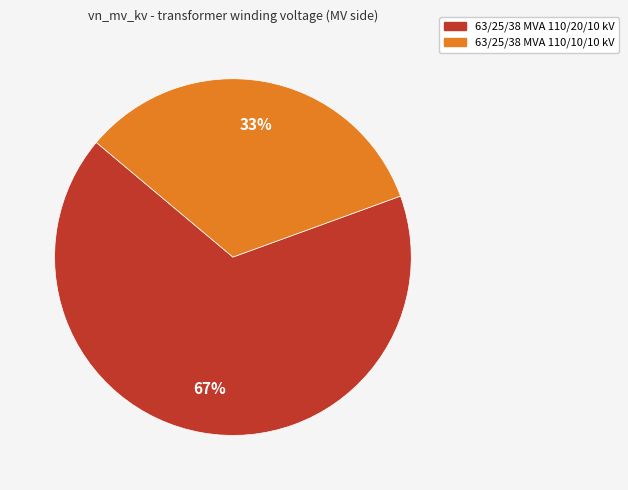

Does 63/25/38 MVA 110/20/10 kV represent more than half of the total?

Yes